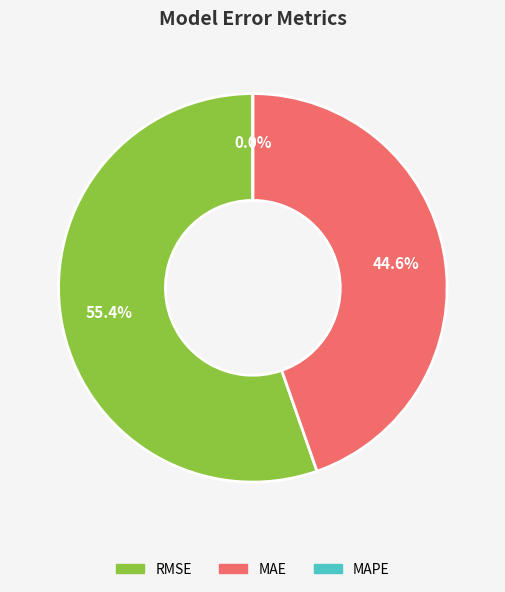

Is there any slice that represents more than half of the pie?

Yes